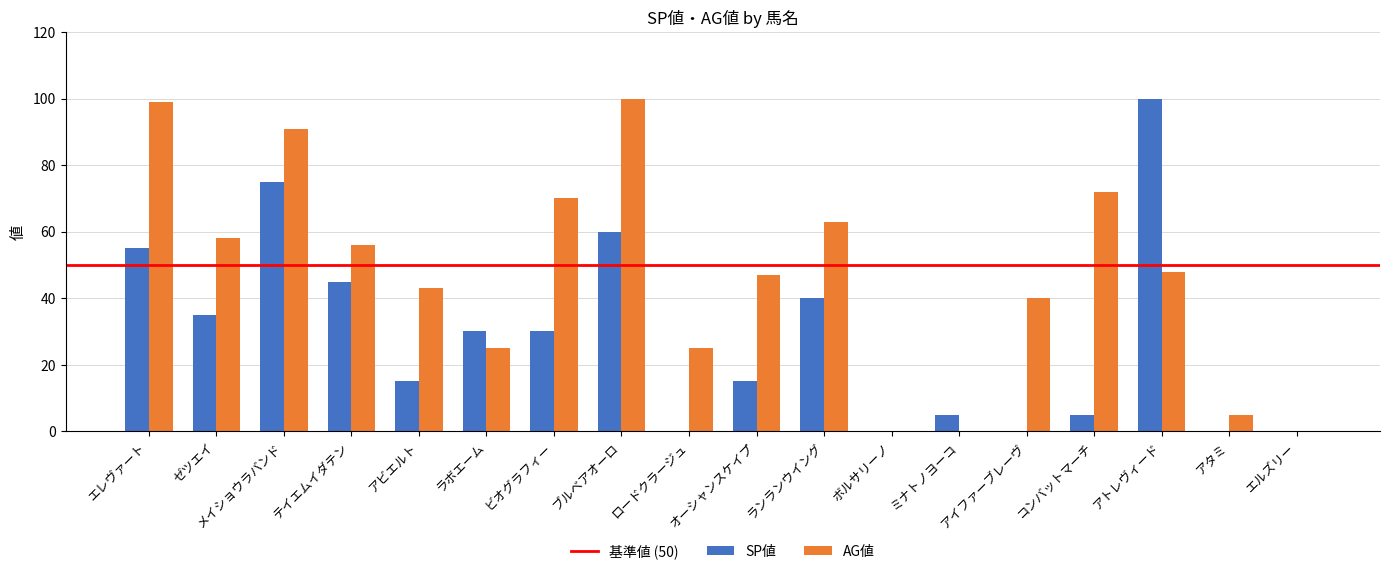

Is the value of SP値 at アイファーブレーヴ greater than the value of AG値 at アタミ?

No